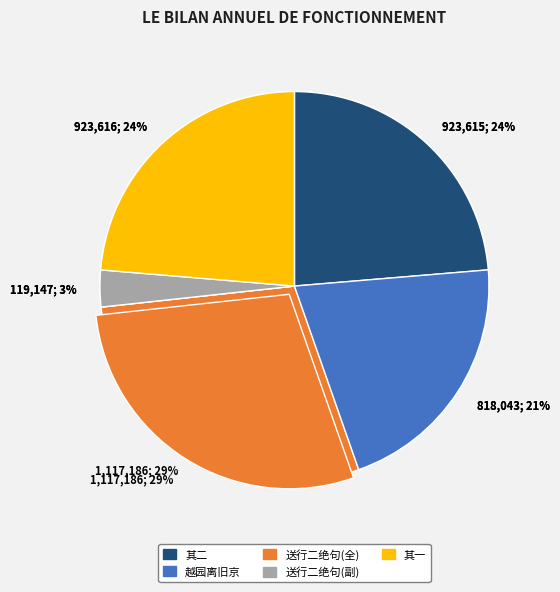

Does 逊自淮康酒官归觐逾旬而归送行二绝句 其二 represent more than half of the total?

No